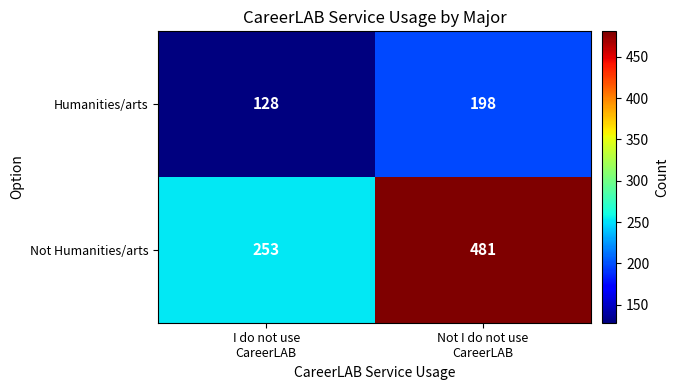

What is the sum of all Not Humanities/arts values?

734